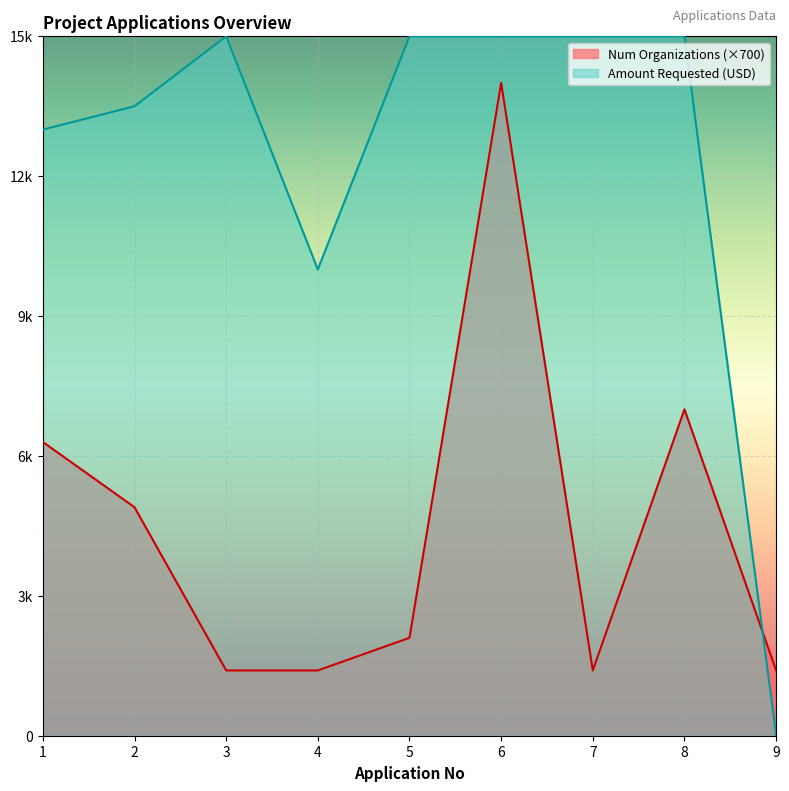

List the series in order of their peak value, lowest first.

Num Organizations (×700), Amount Requested (USD)